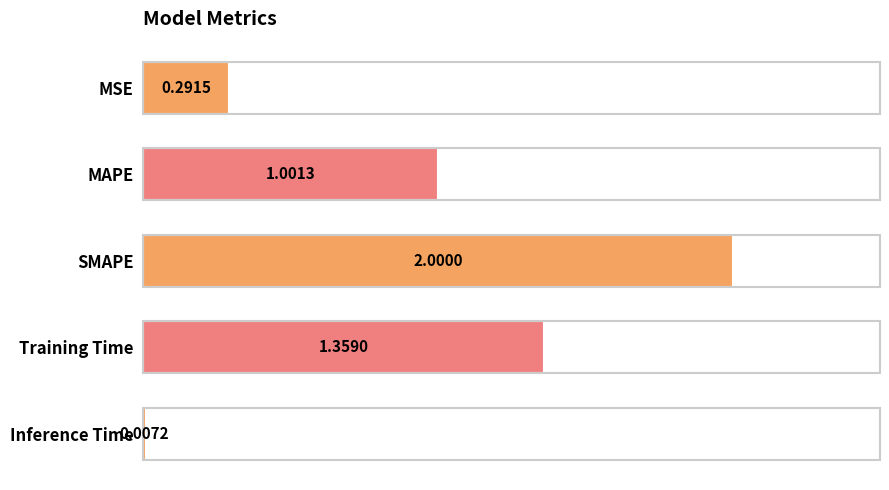

Which category has the highest value across all series?

SMAPE